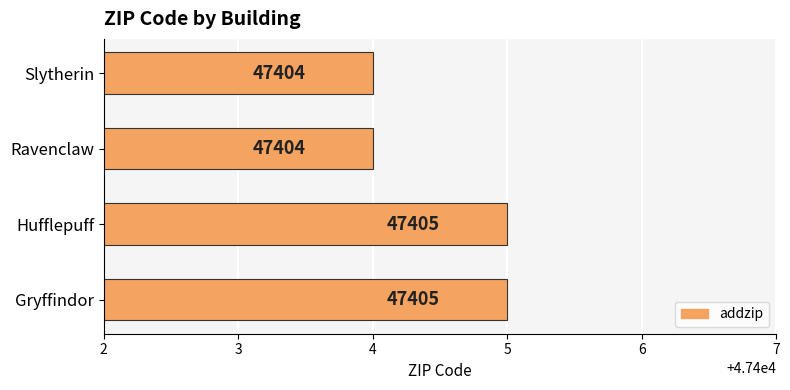

What is the greatest value displayed?

47405